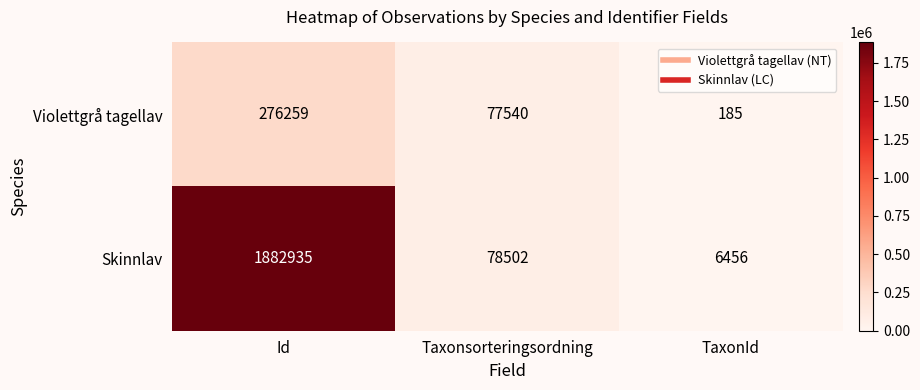

Between Taxonsorteringsordning and TaxonId, which series saw the biggest shift?

Violettgrå tagellav